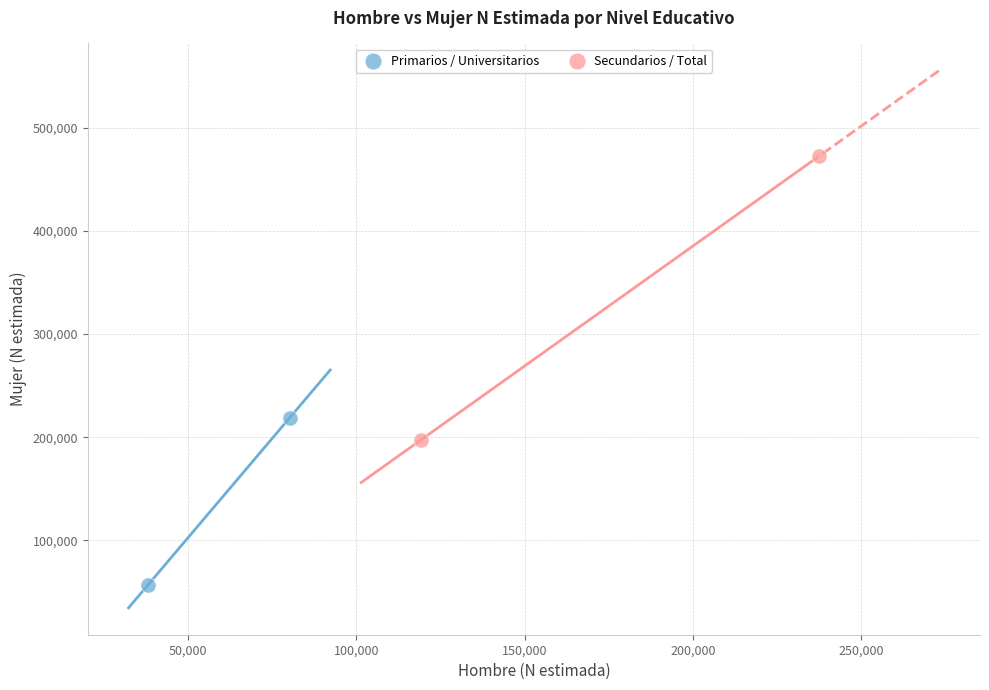

What are all the series names shown in the legend?

Primarios / Universitarios, Secundarios / Total